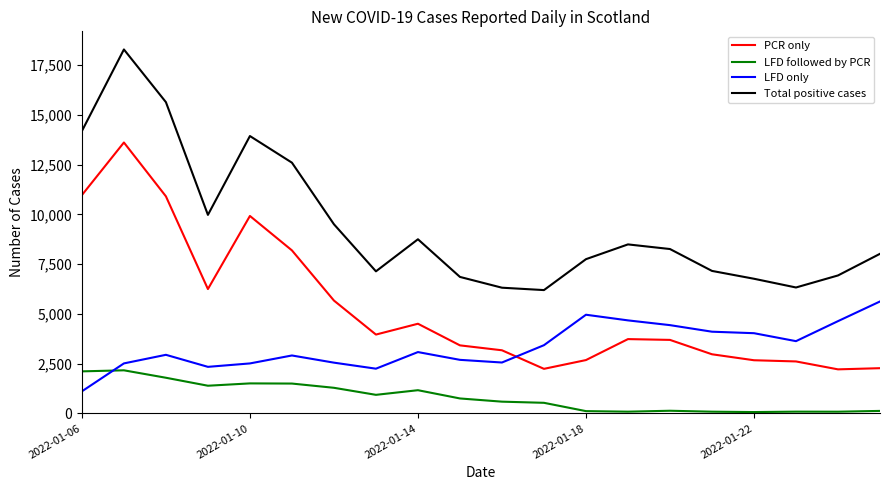

Rank the series by their maximum value, from lowest to highest.

LFD followed by PCR, LFD only, PCR only, Total positive cases